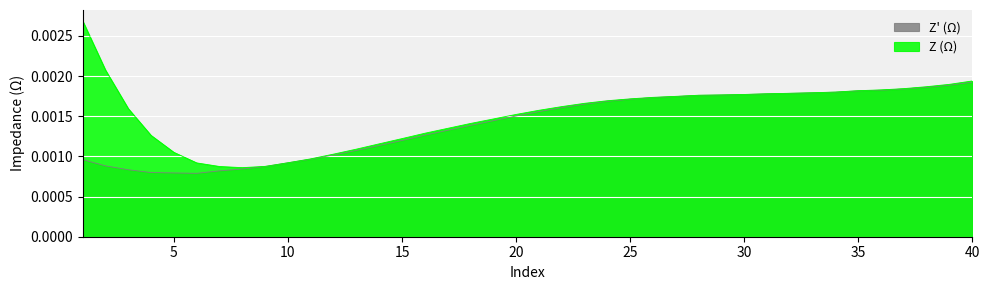

Rank the series by their average value, from highest to lowest.

Z (Ω), Z' (Ω)